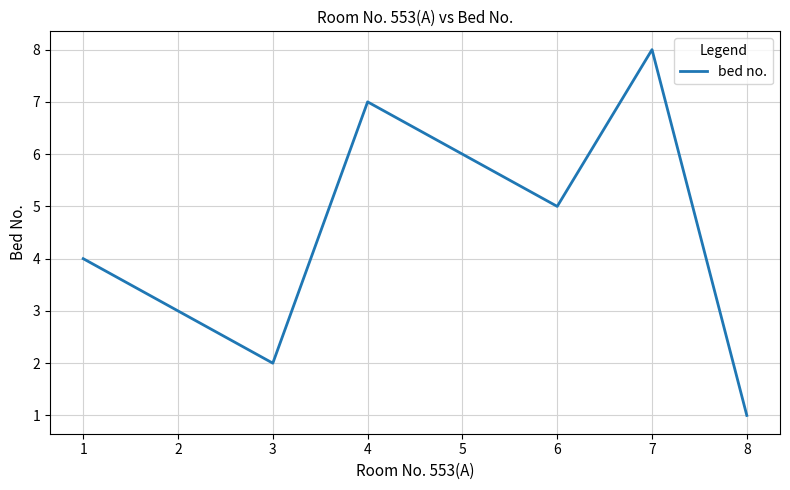

Reading left to right, extract all data points from this chart.

4	3	2	7	6	5	8	1